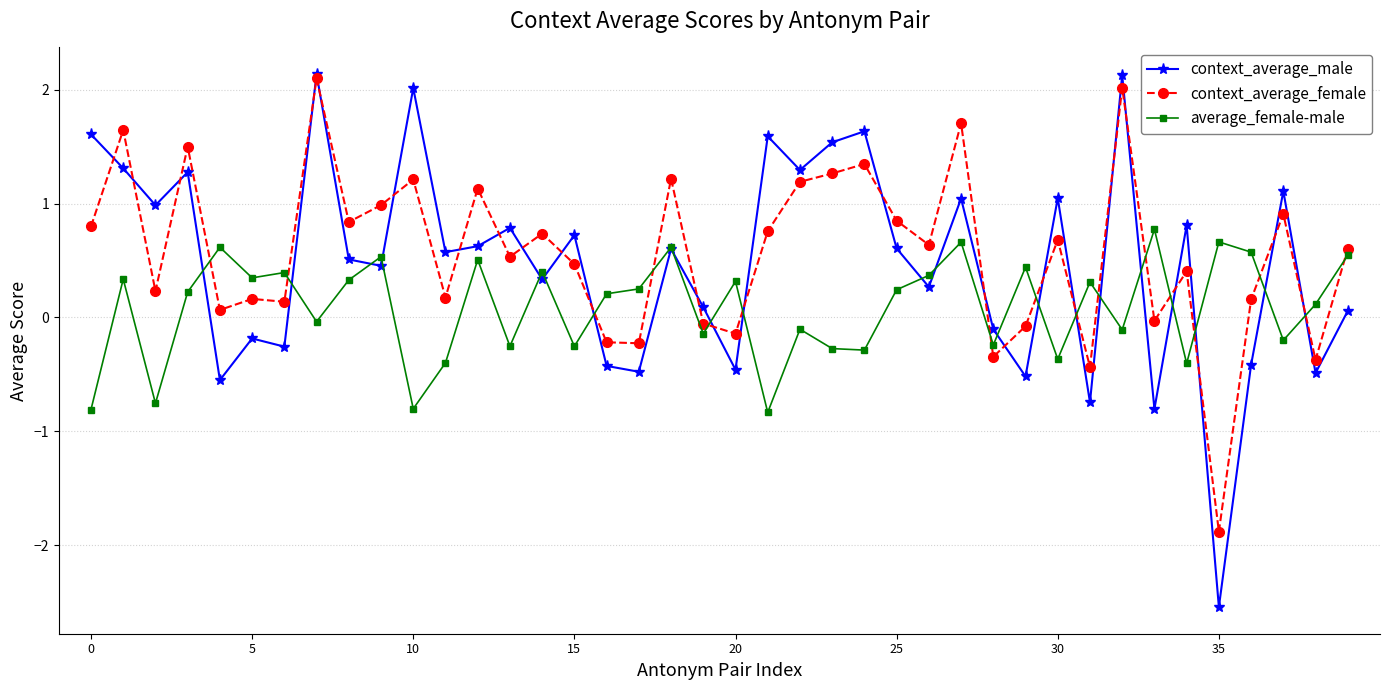

What is the greatest value displayed?

2.1